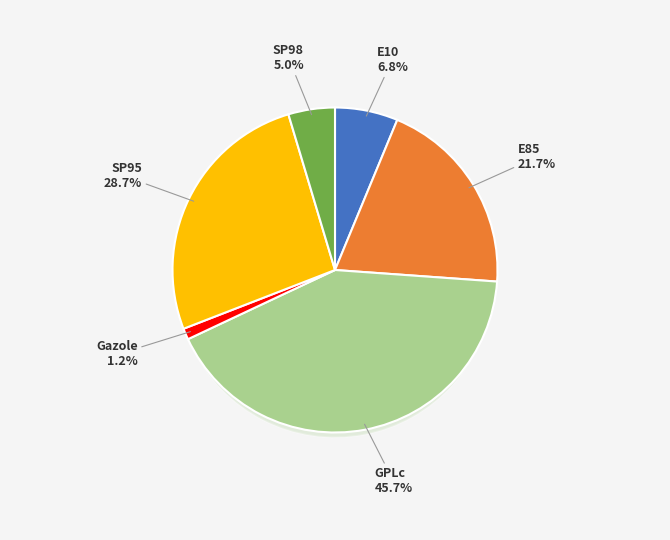

True or false: SP95 accounts for 14% of the total.

False